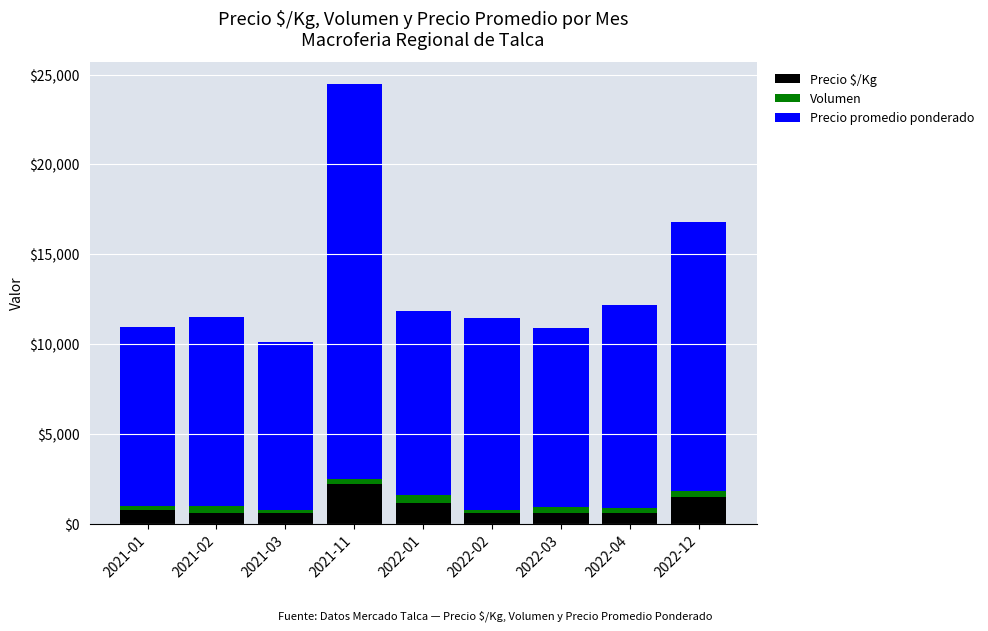

At which category is the sum across all series the highest?

2021-11